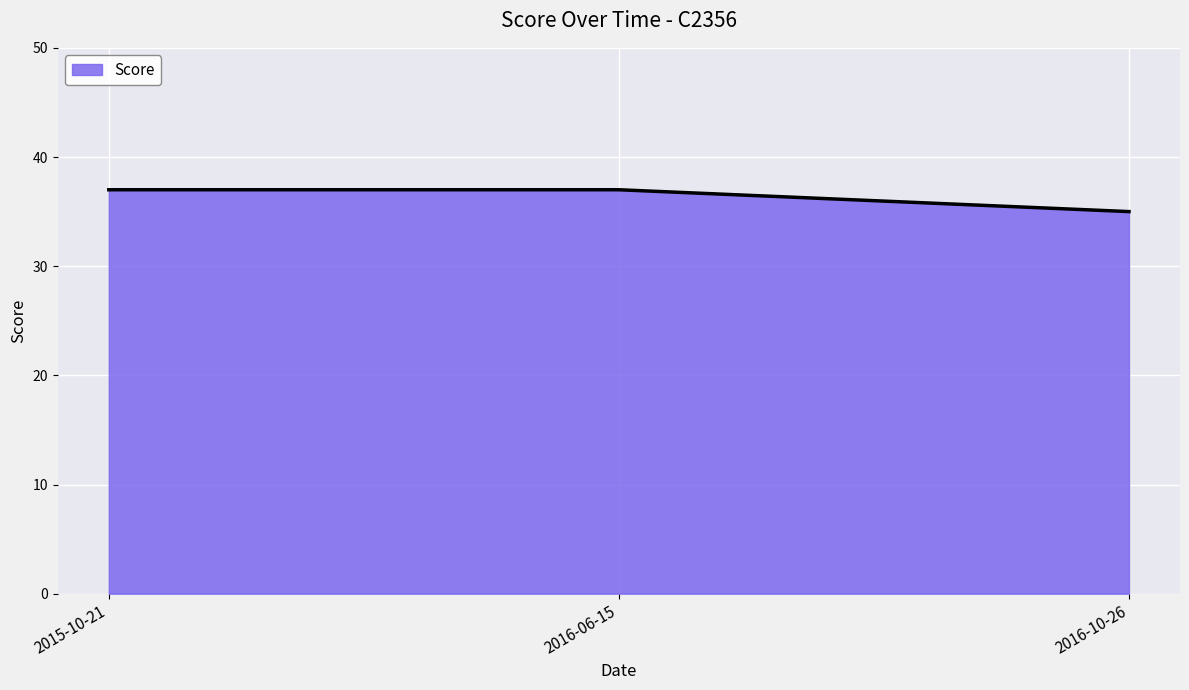

What is the greatest value displayed?

37